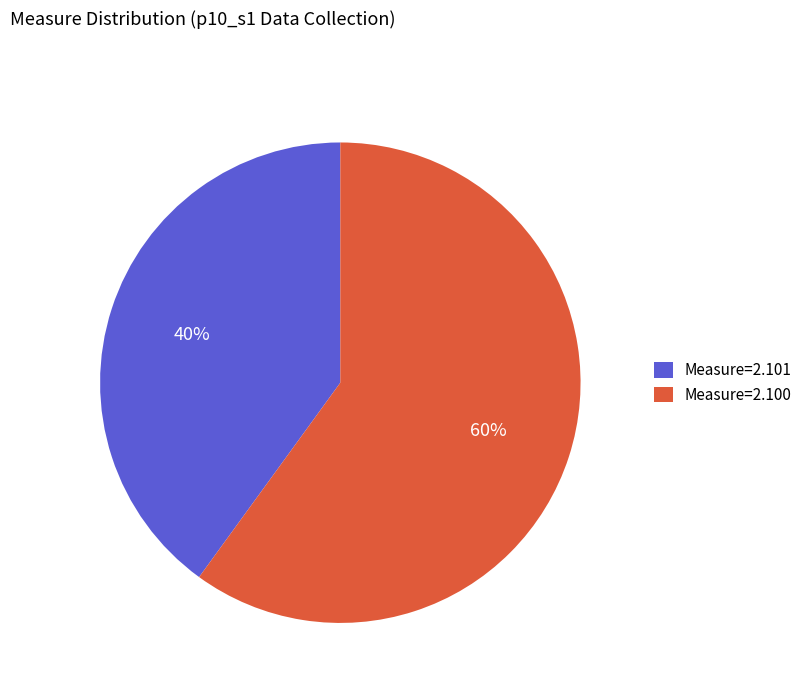

Combined, do Measure=2.100 and Measure=2.101 account for over 50%?

Yes